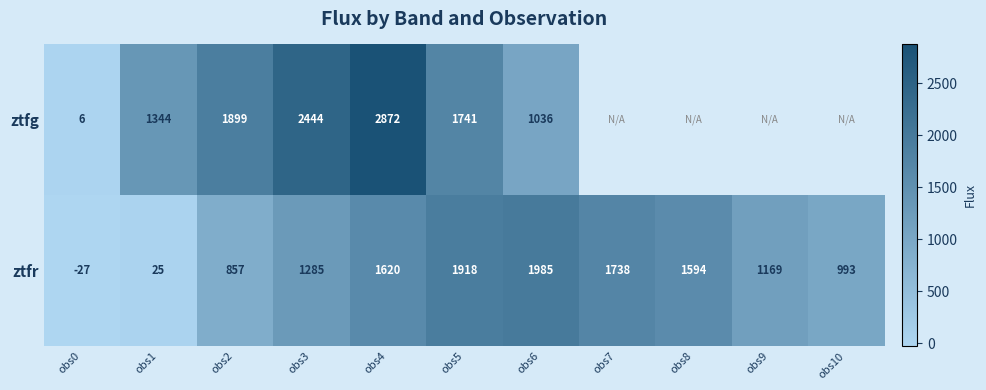

At which category is the sum across all series the highest?

obs4